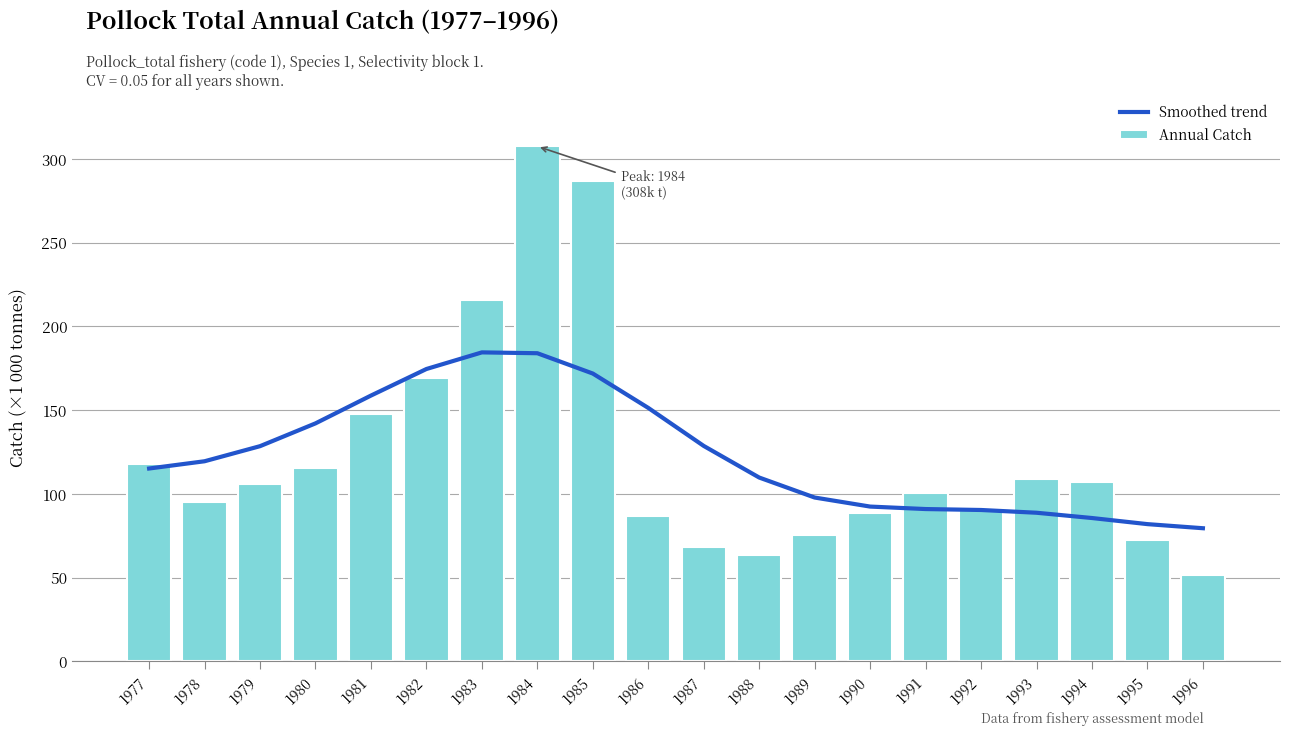

What is the average value of the Smoothed trend series?

123772.2